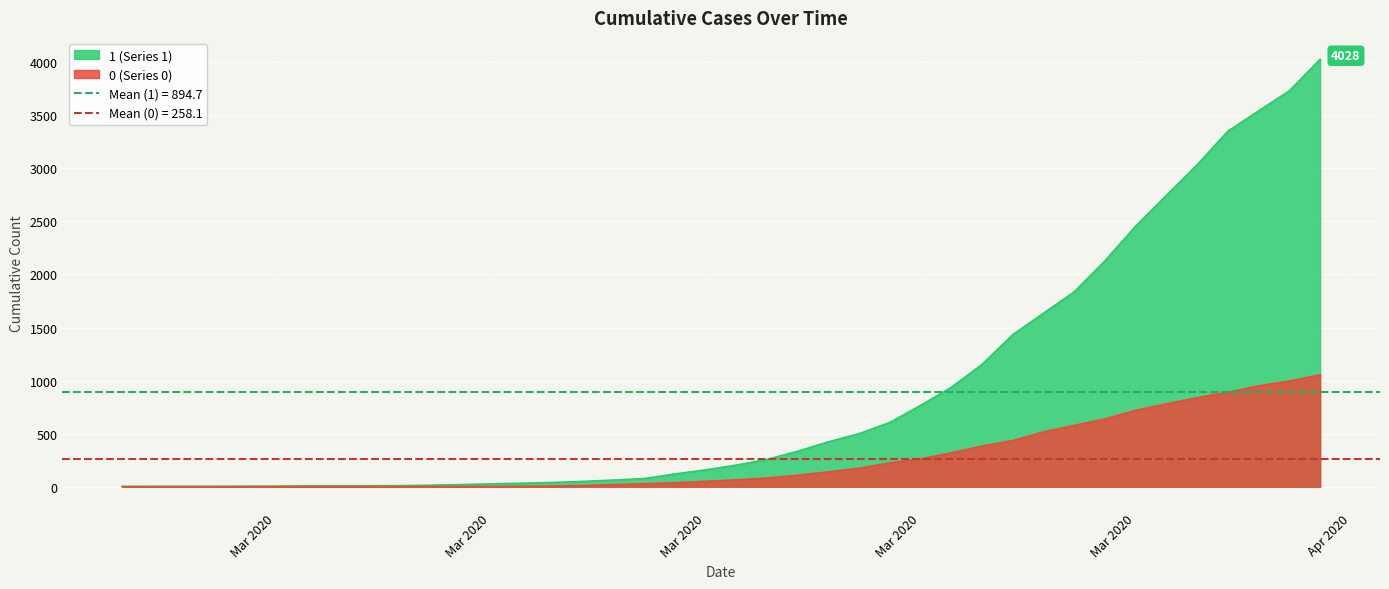

How many values in the 1 series exceed 204?

19